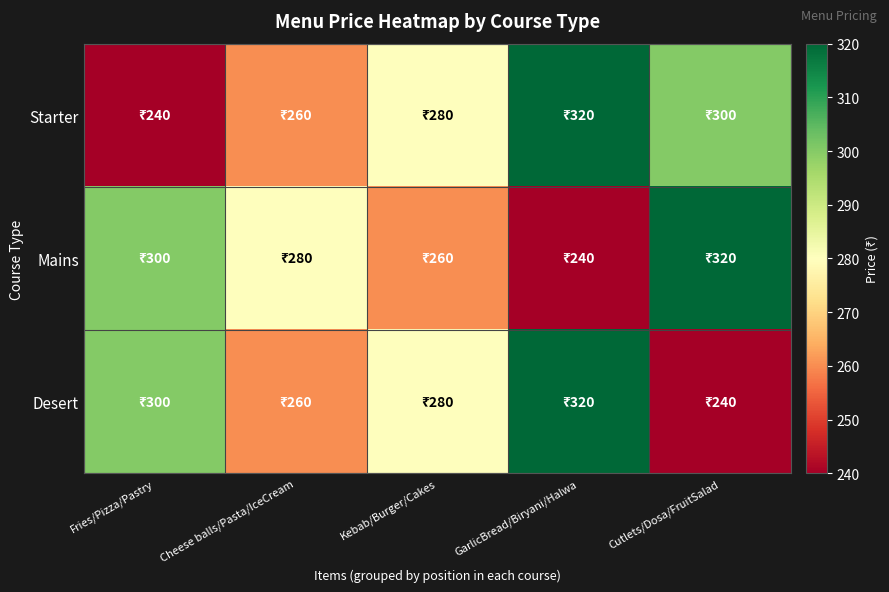

Which has a higher value, GarlicBread/Biryani/Halwa or Fries/Pizza/Pastry?

GarlicBread/Biryani/Halwa